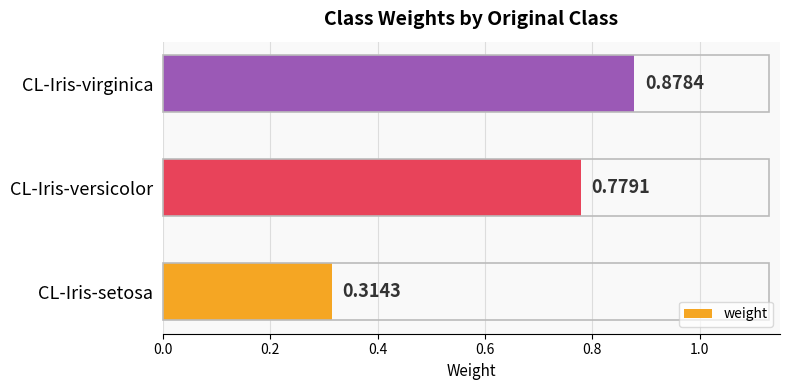

Which label corresponds to the smallest value in the chart?

CL-Iris-setosa